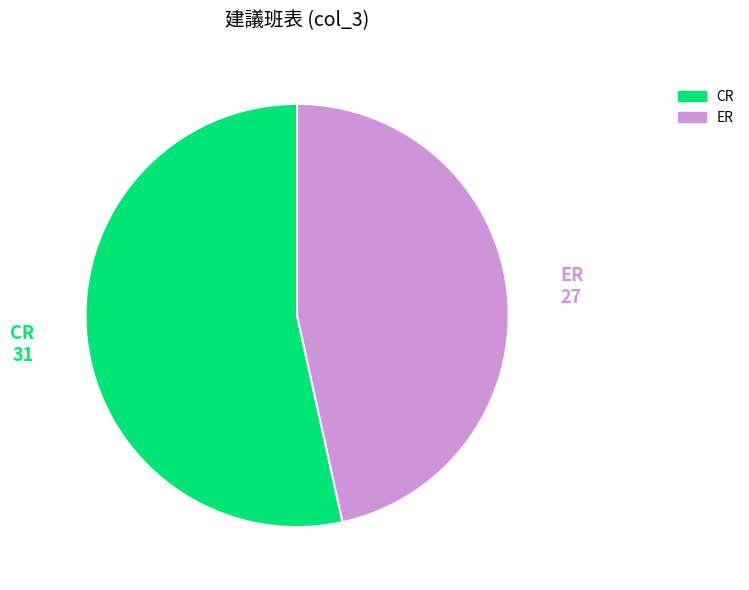

How many segments does this pie chart have?

2